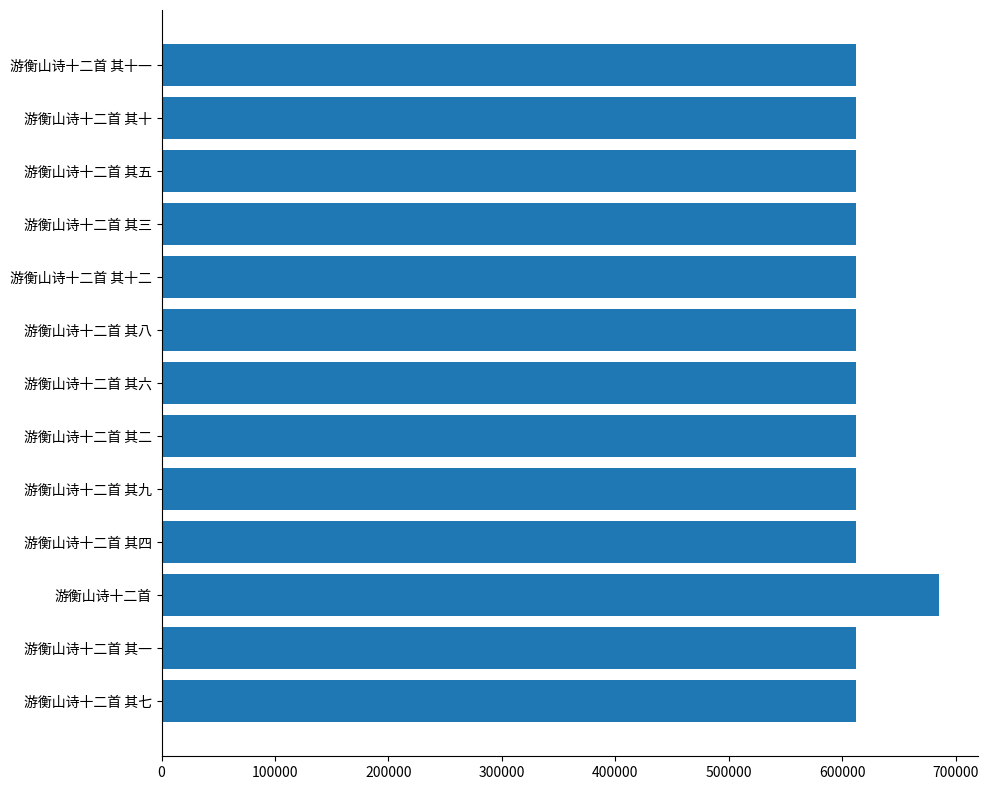

What is the difference between the second highest and minimum values?

11